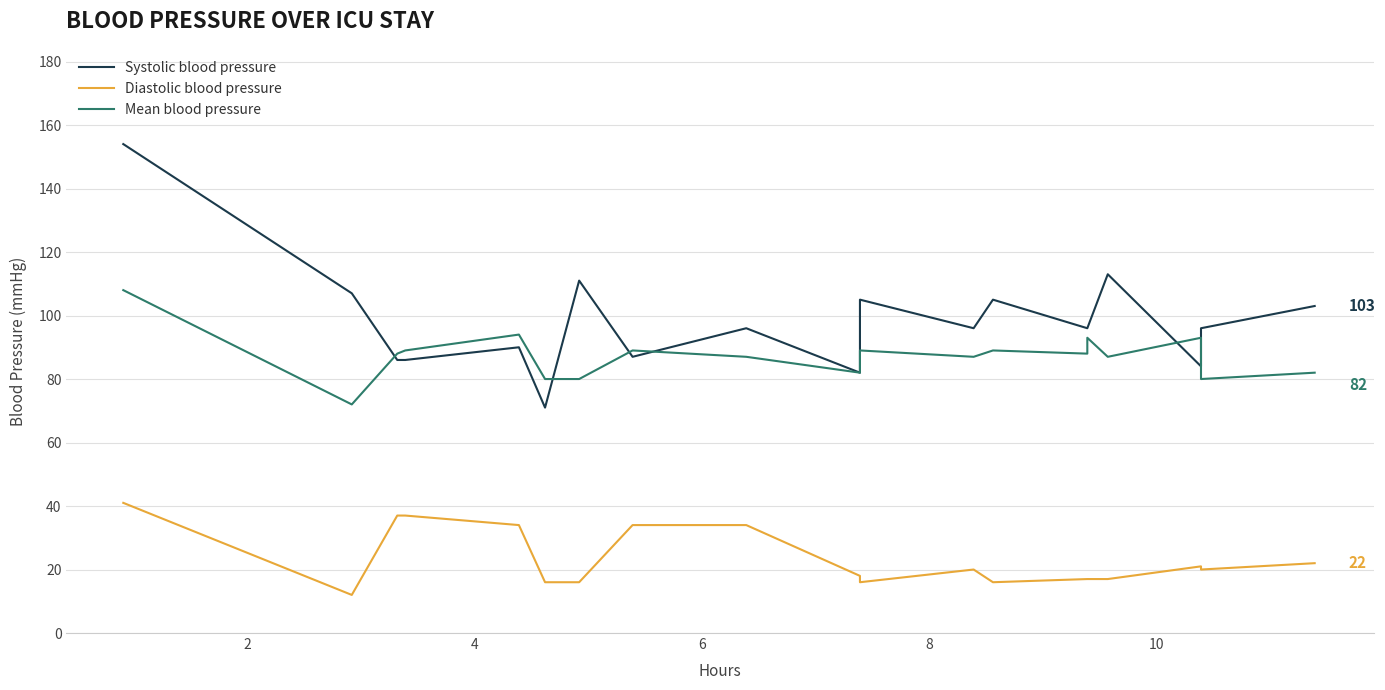

What is the difference between the maximum and minimum values in the Diastolic blood pressure series?

29